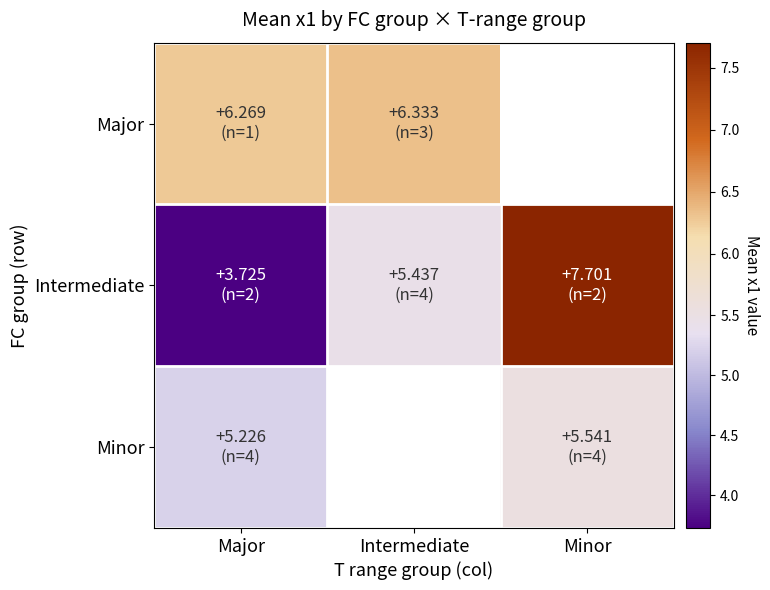

Which label corresponds to the smallest value in the chart?

Major